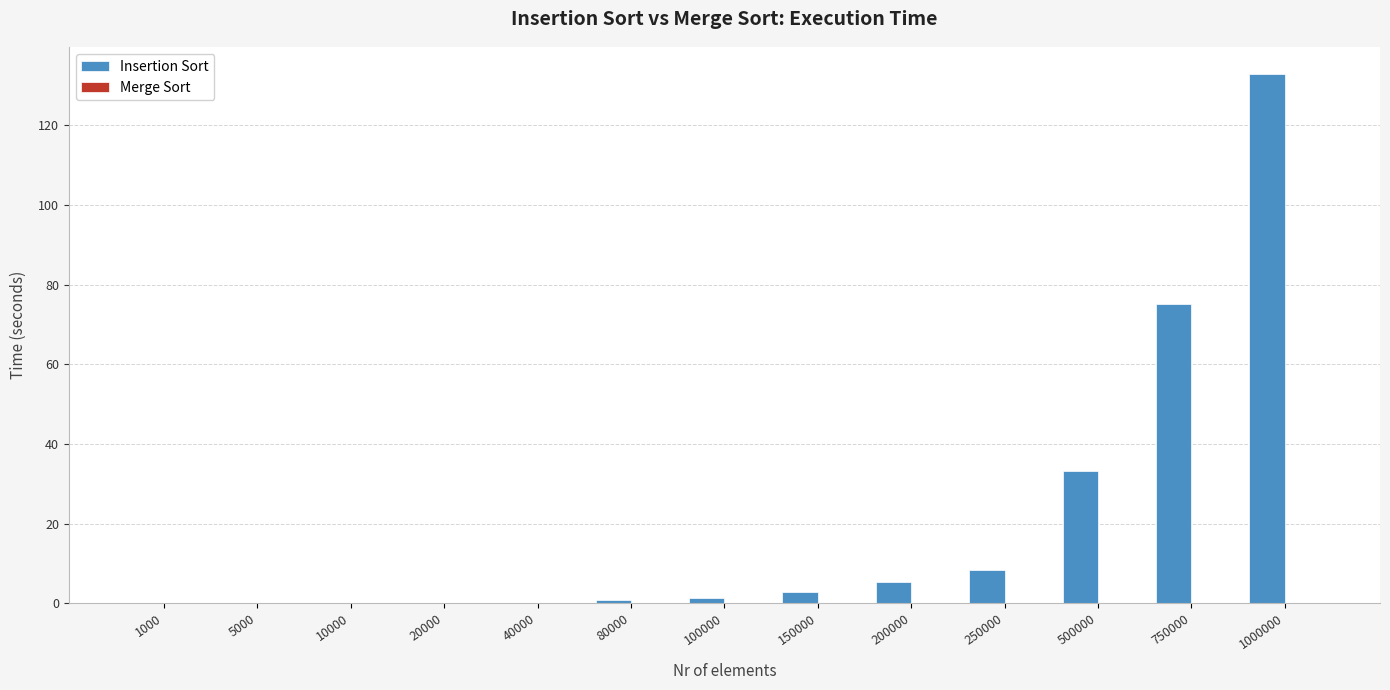

The Insertion Sort series shows 0.2 at 40000. True or false?

True